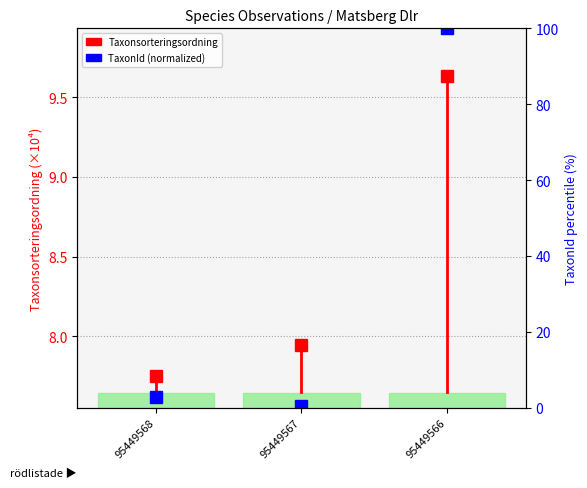

True or false: the data shows 11.7 at 95449568.

False